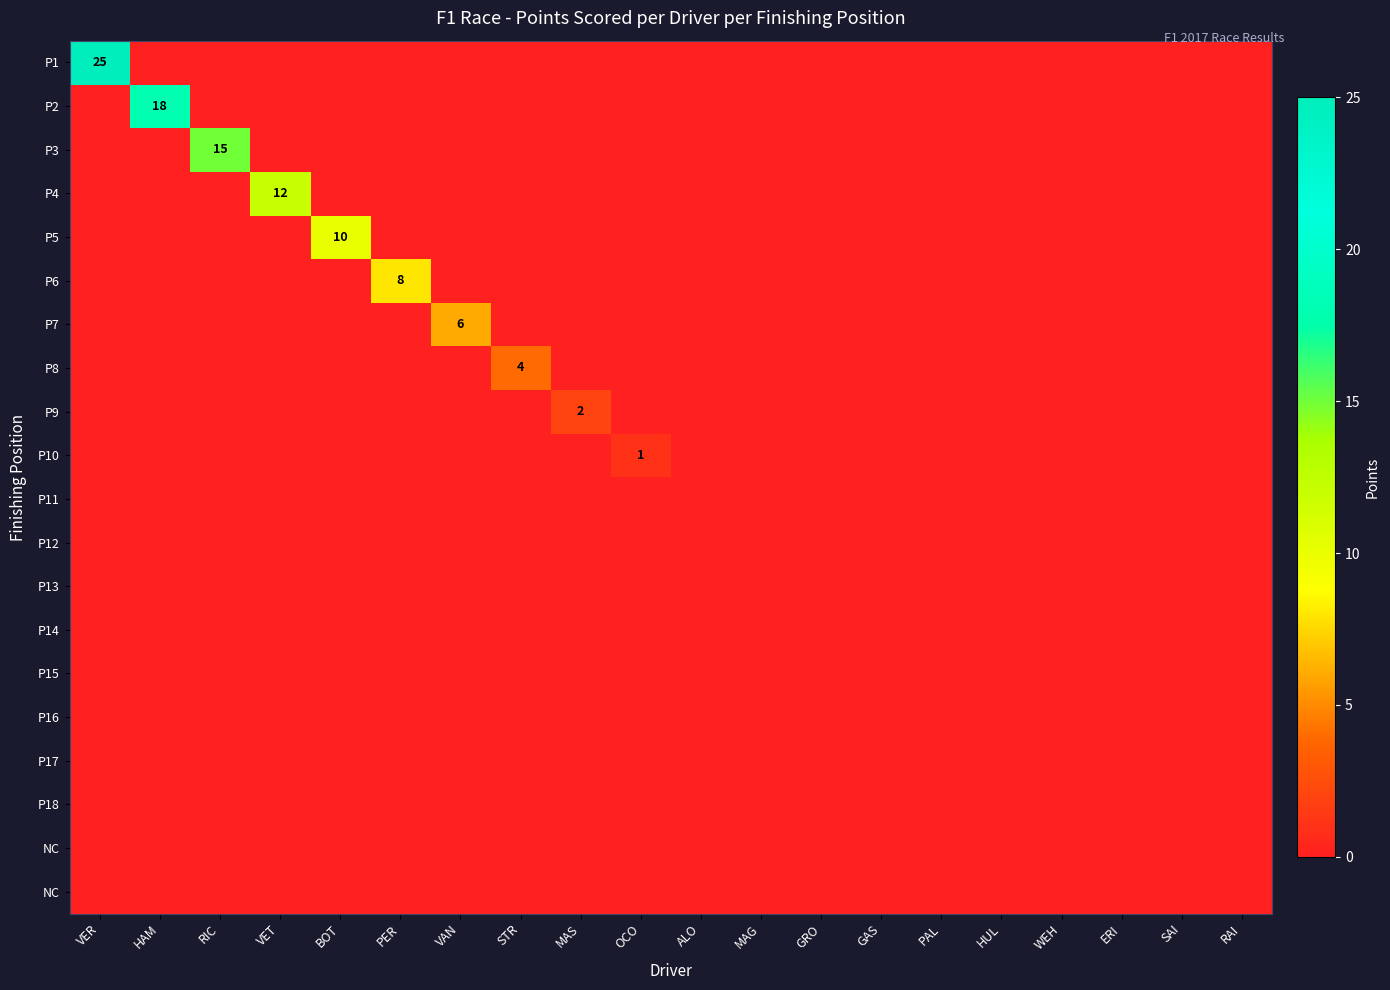

At how many categories does at least one series exceed 21?

1